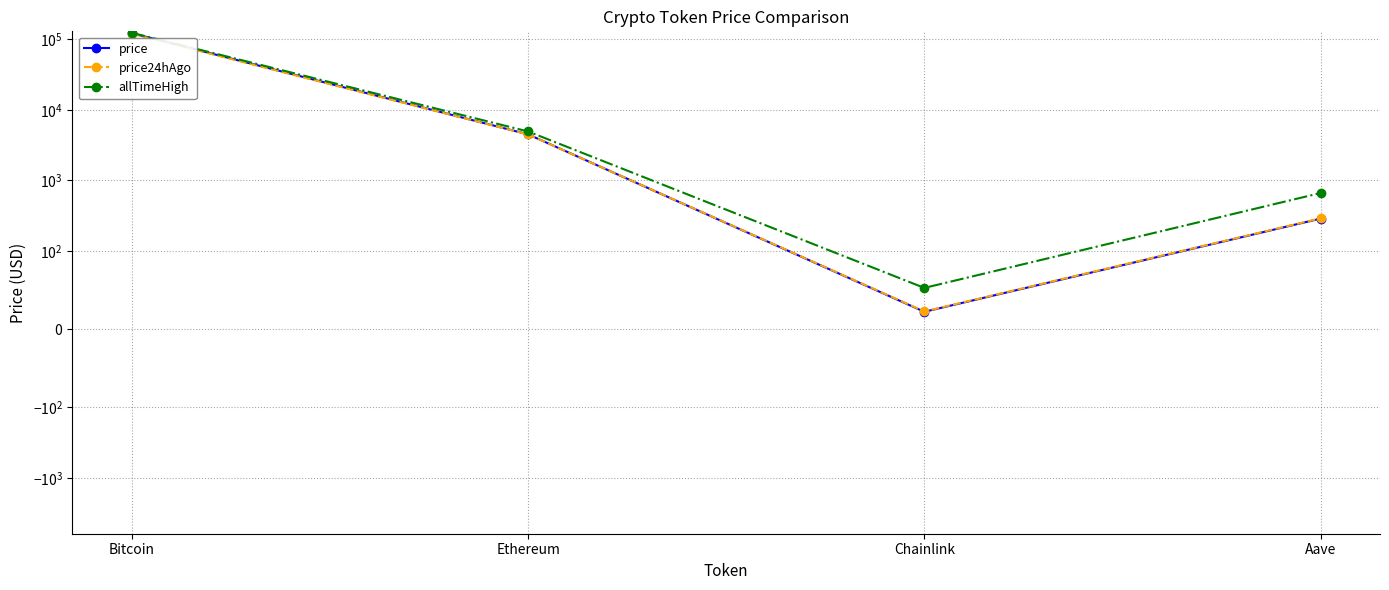

Does the chart have visible grid lines?

Yes